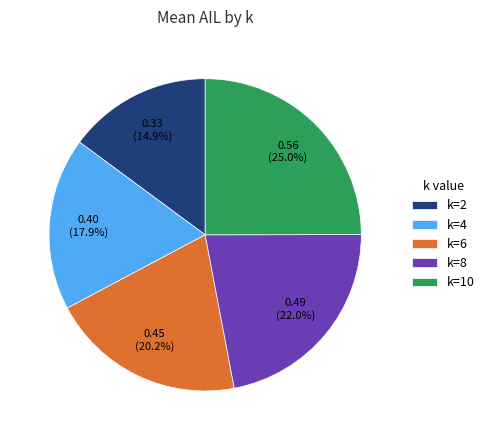

Which slice is the largest?

k=10